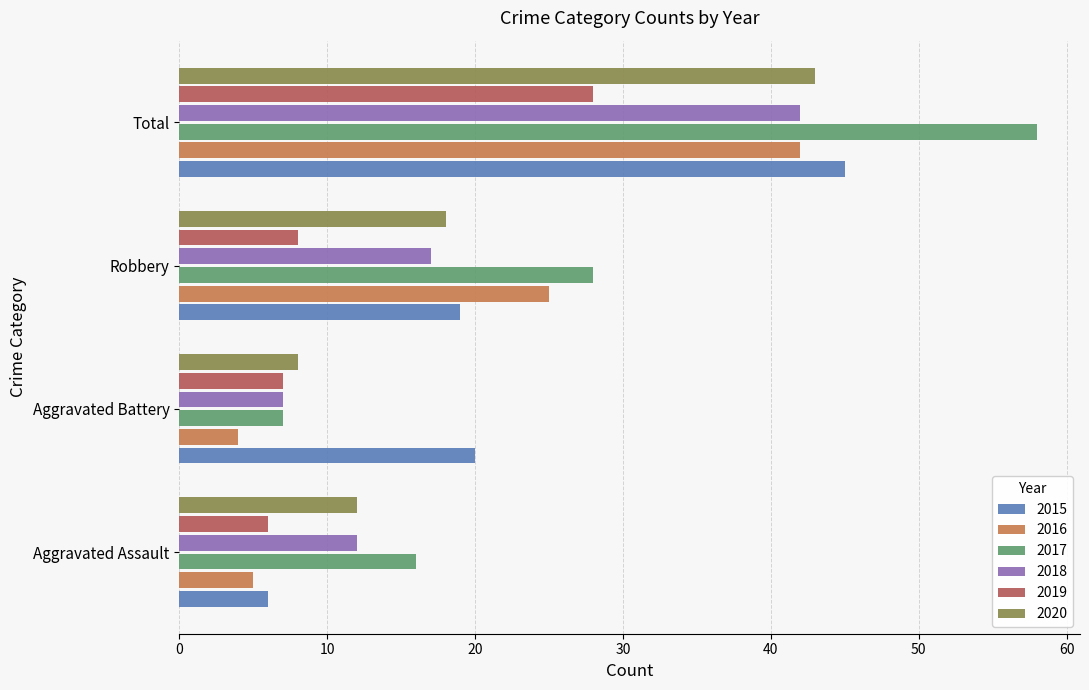

Is the value of 2019 at Robbery greater than the value of 2018 at Robbery?

No